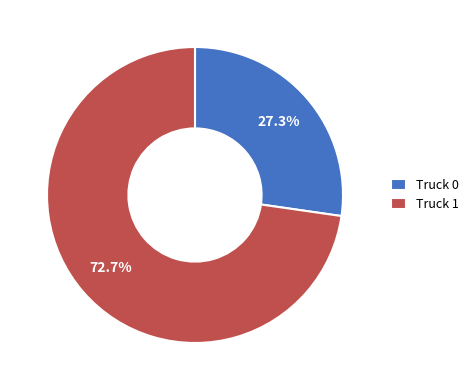

What percentage is NOT represented by Truck 1?

27.3%